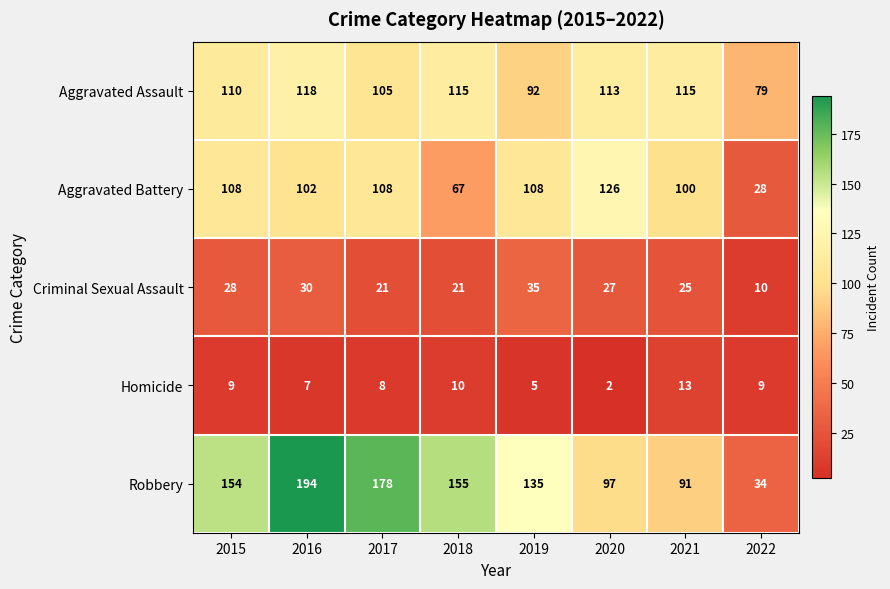

What is the total value across all series at 2021?

344